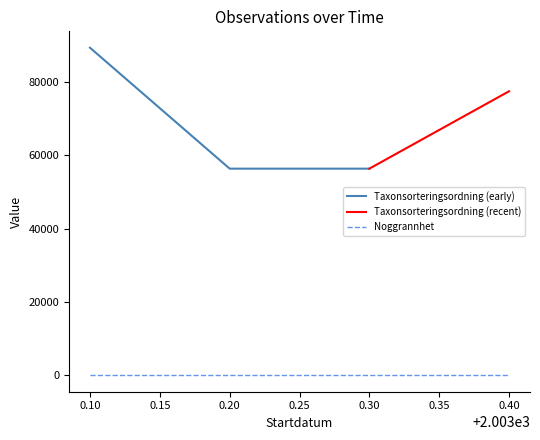

True or false: Taxonsorteringsordning and Noggrannhet intersect in this chart.

False